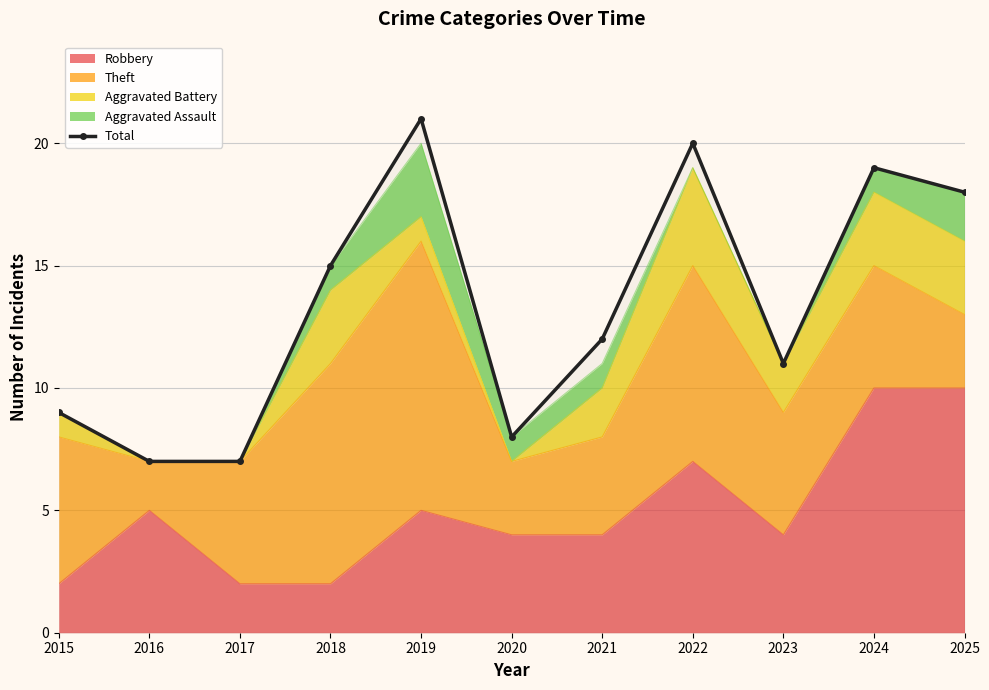

What is the average value?

13